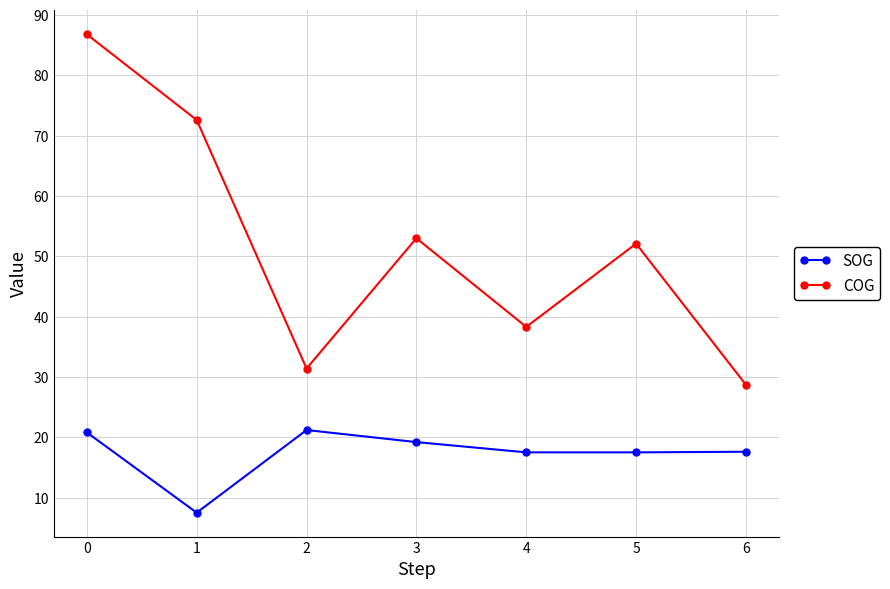

Does the chart display data point markers on the line(s)?

Yes